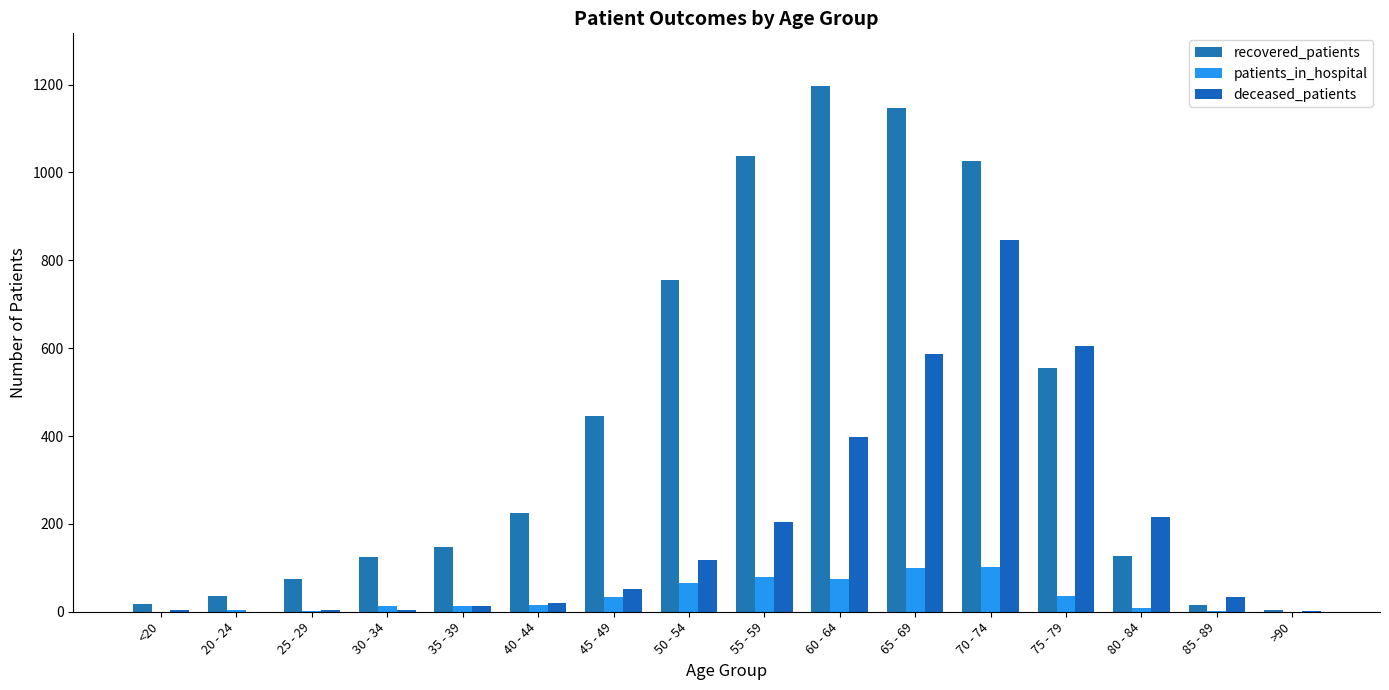

Which has a higher value, >90 or 50 - 54?

50 - 54